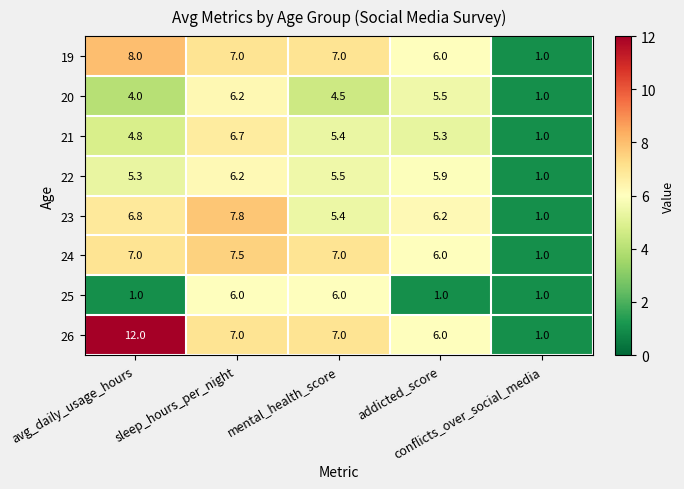

What is the maximum value shown in the chart?

12.0